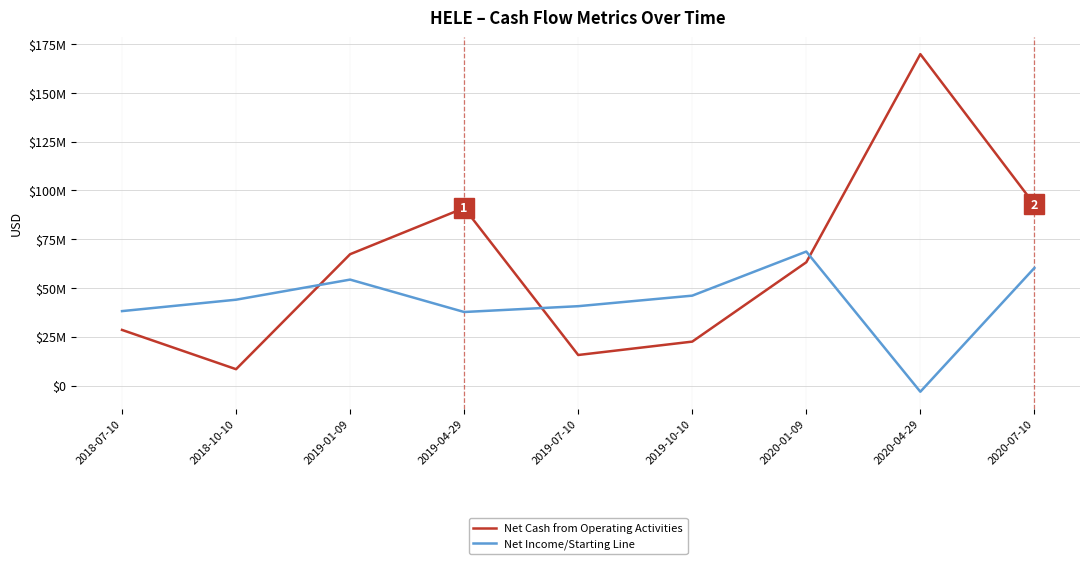

What is the label of the 2nd point from the left?

2018-10-10